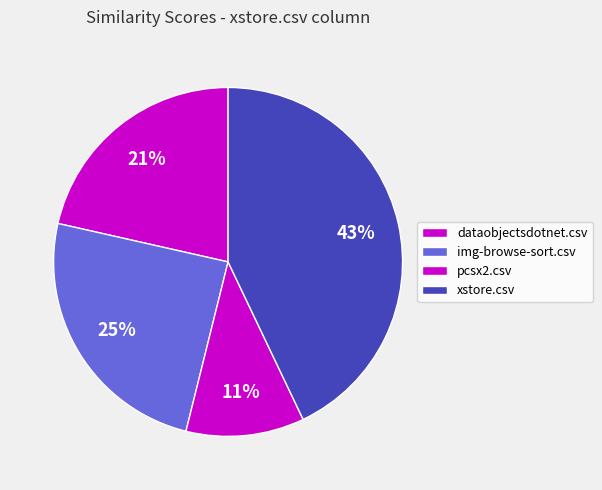

The img-browse-sort.csv slice represents 19% of the pie. True or false?

False